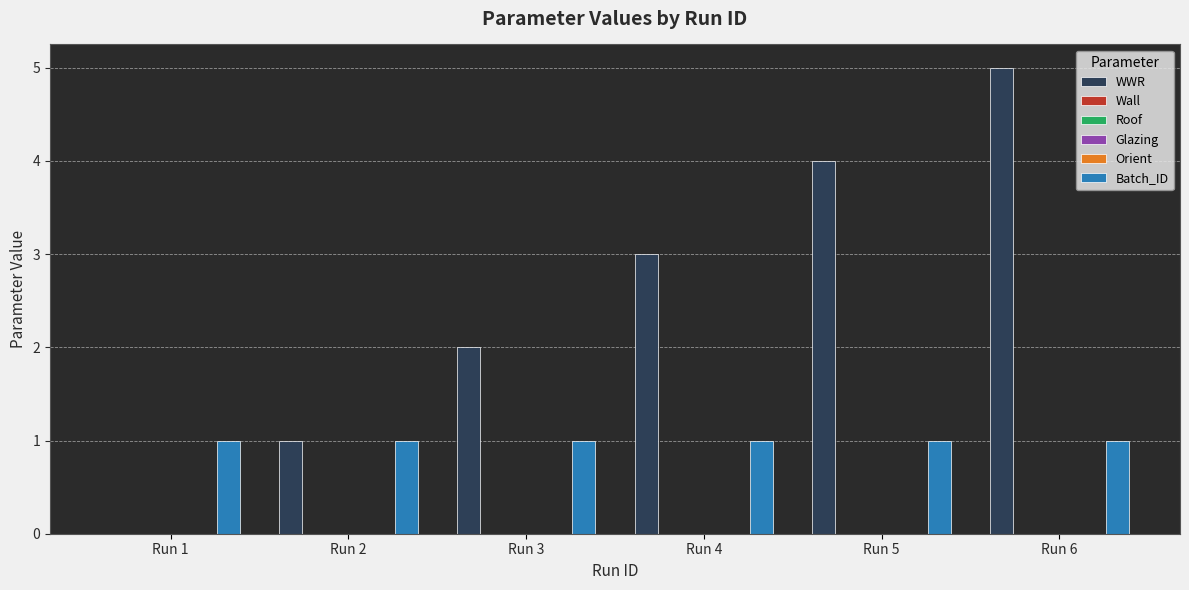

How many bars are there in total?

36